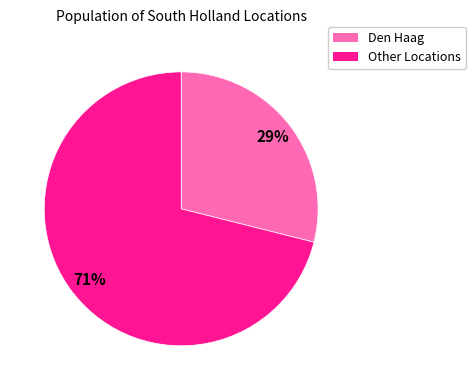

Is there any slice that represents more than half of the pie?

Yes